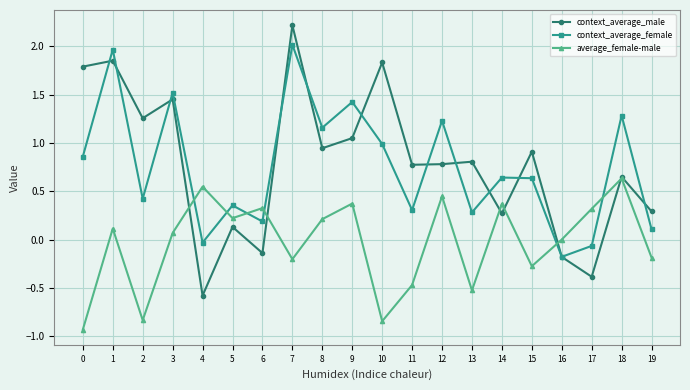

What is the sum of all context_average_female values?

15.1